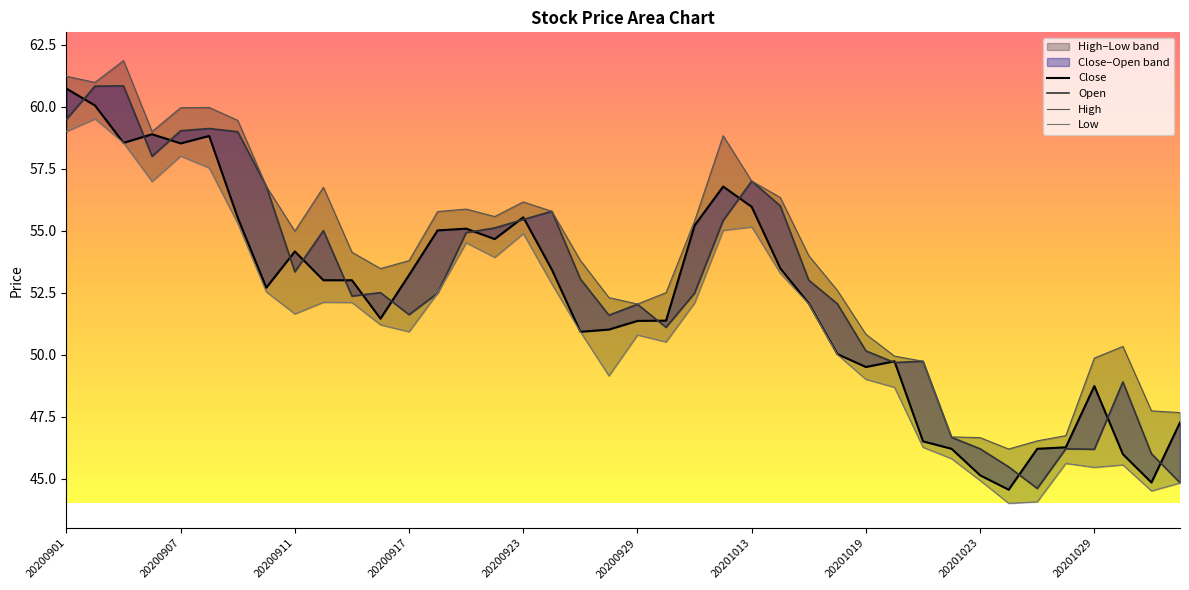

How many interior local peaks does the Open series have?

10